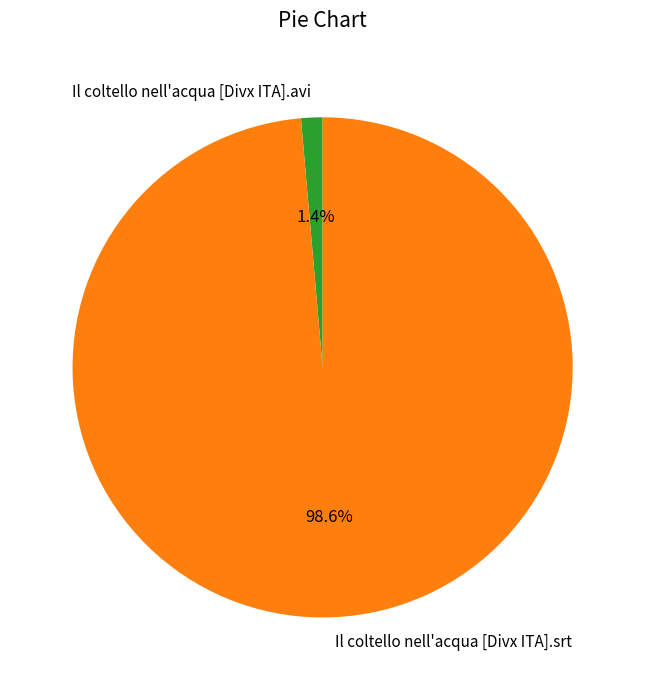

What percentage is the Il coltello nell'acqua [Divx ITA].avi slice, to the nearest percent?

1%